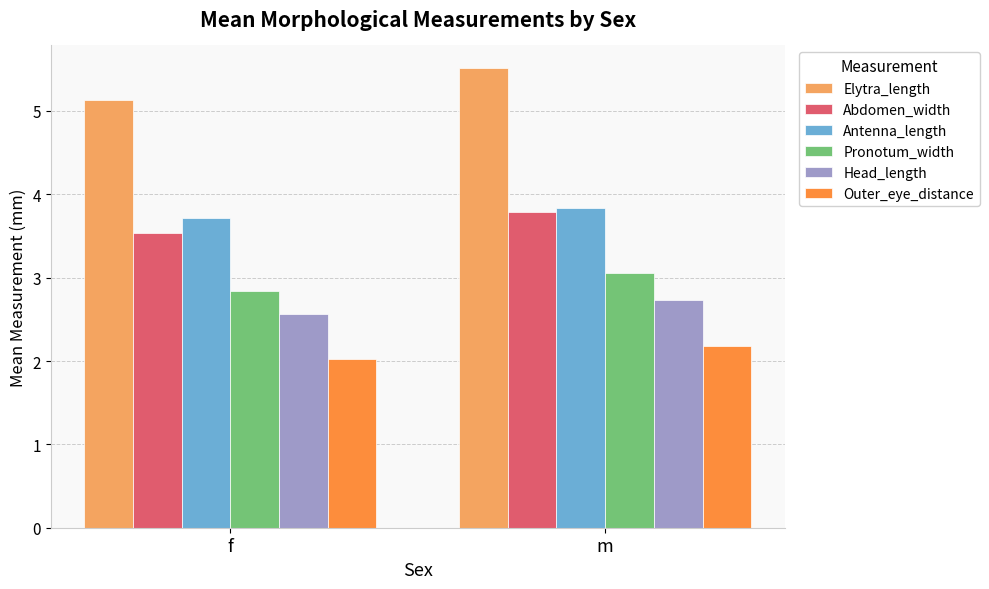

Reading left to right, extract all data points from this chart.

Elytra_length: 5.1	5.5
Abdomen_width: 3.5	3.8
Antenna_length: 3.7	3.8
Pronotum_width: 2.8	3.1
Head_length: 2.6	2.7
Outer_eye_distance: 2.0	2.2